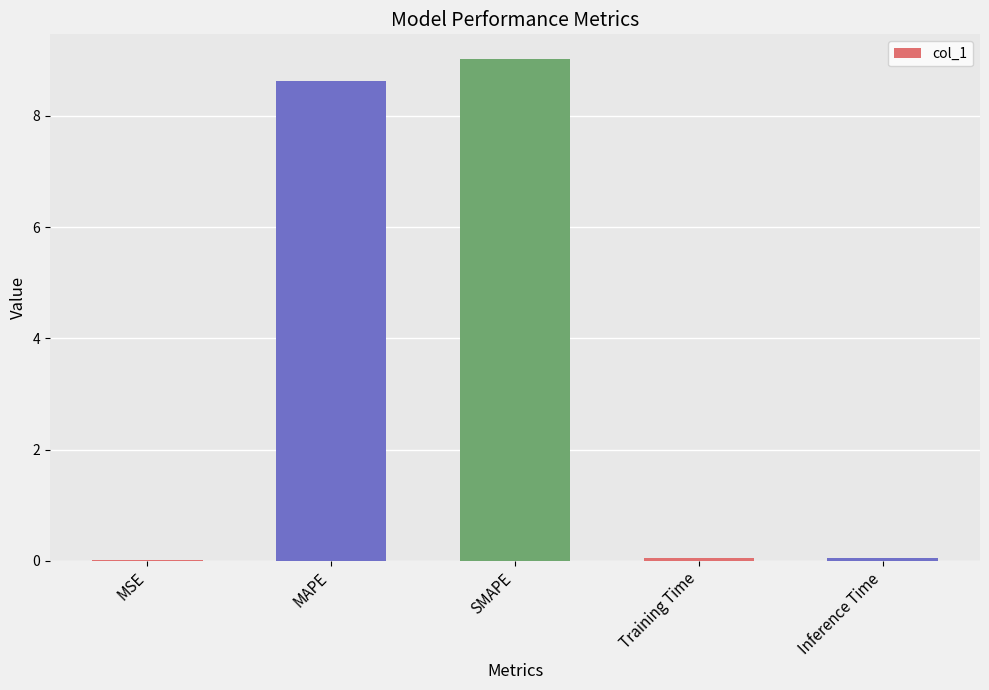

The chart shows a value of 0.0 at Training Time. True or false?

True